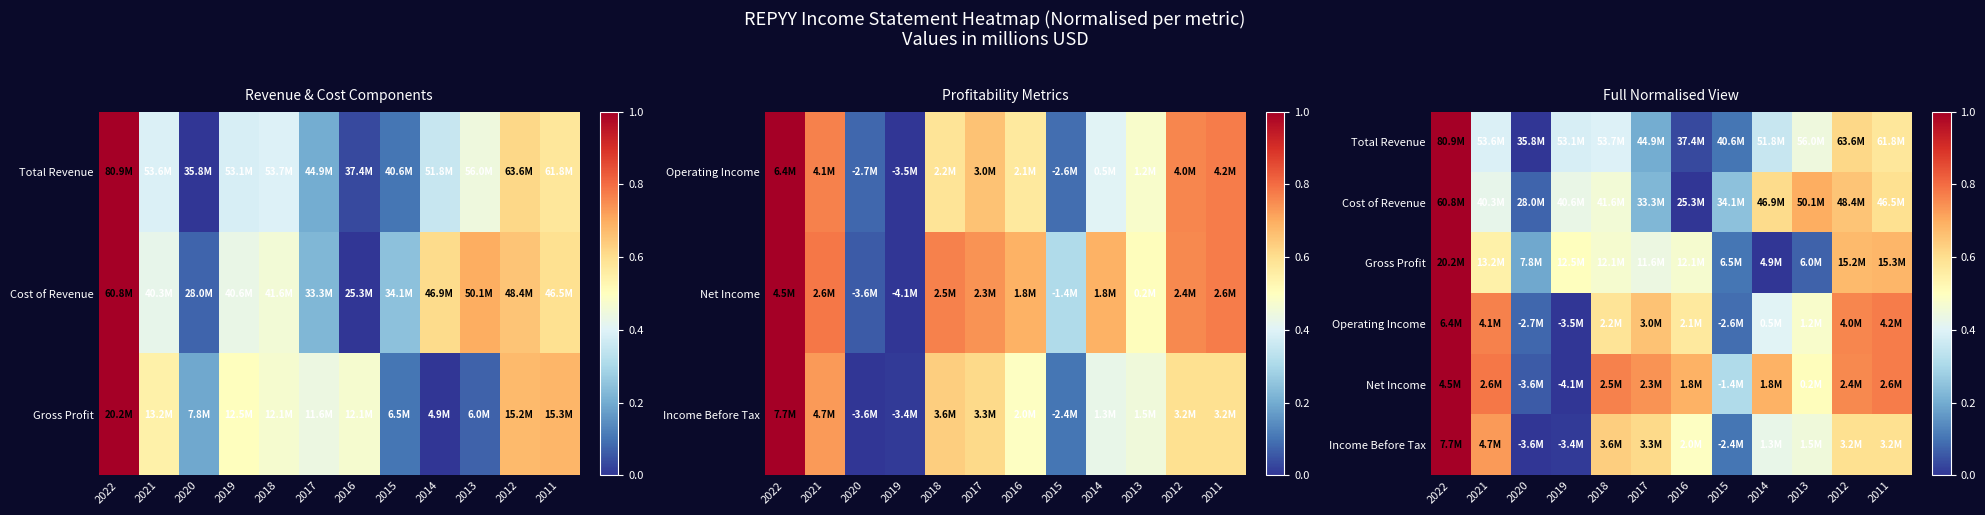

What is the difference between the second highest and second lowest values in the Net Income series?

0.7